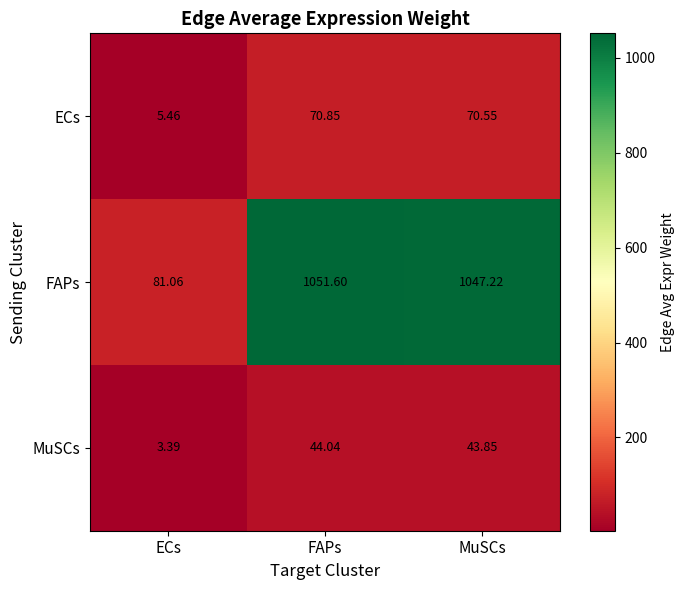

Between ECs and FAPs, which series saw the biggest shift?

FAPs